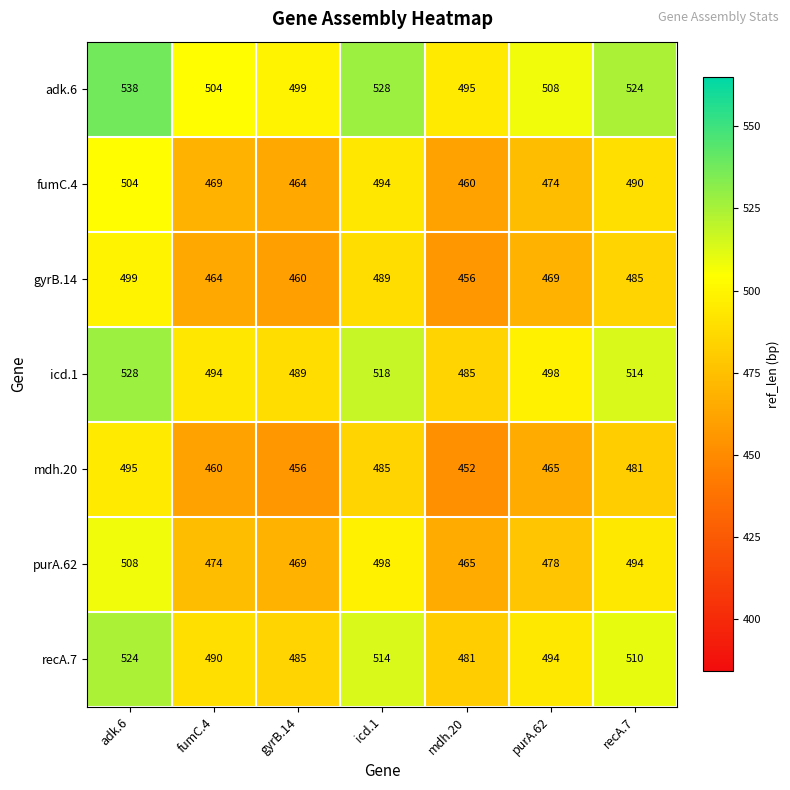

What value does the fumC.4 series have at recA.7?

490